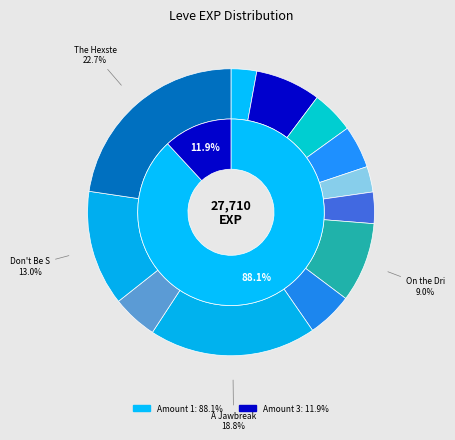

The The Hexster Runoff slice represents 17% of the pie. True or false?

False